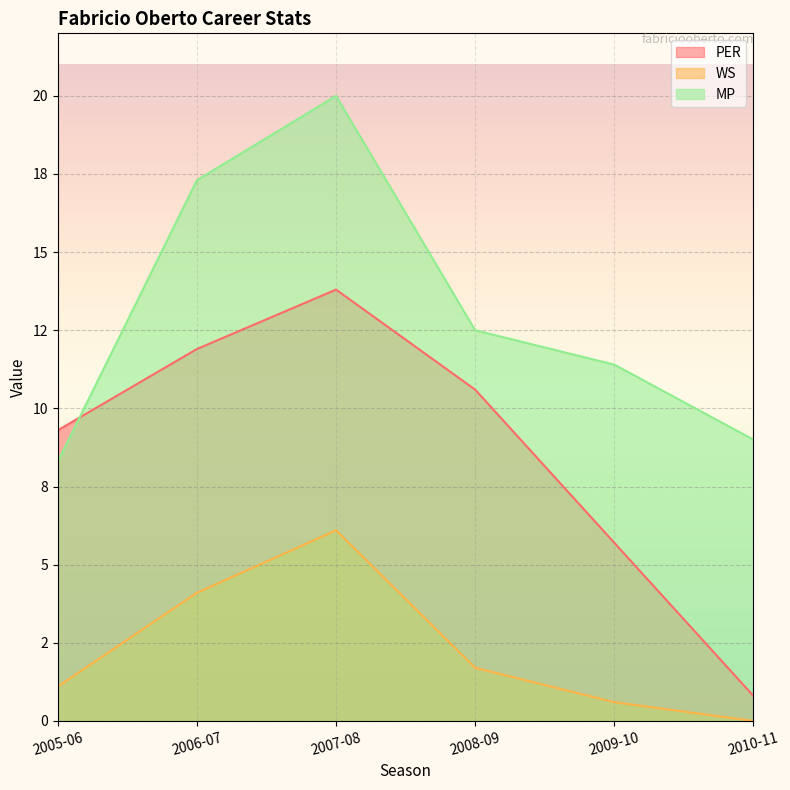

How many data points in WS are less than 1?

2